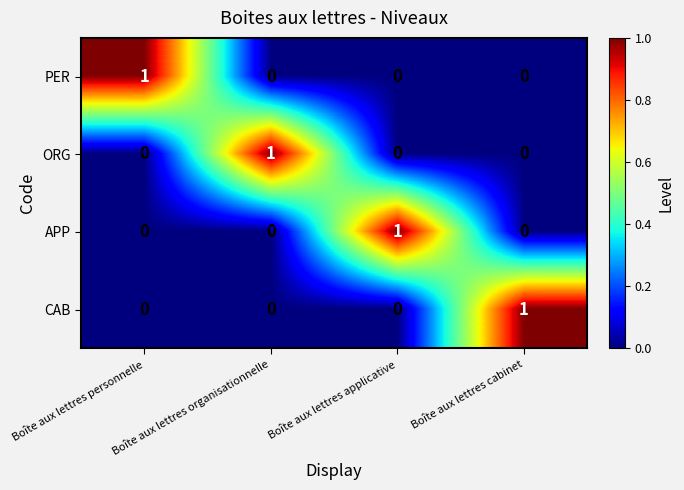

How many PER values are between 0 and 1?

4